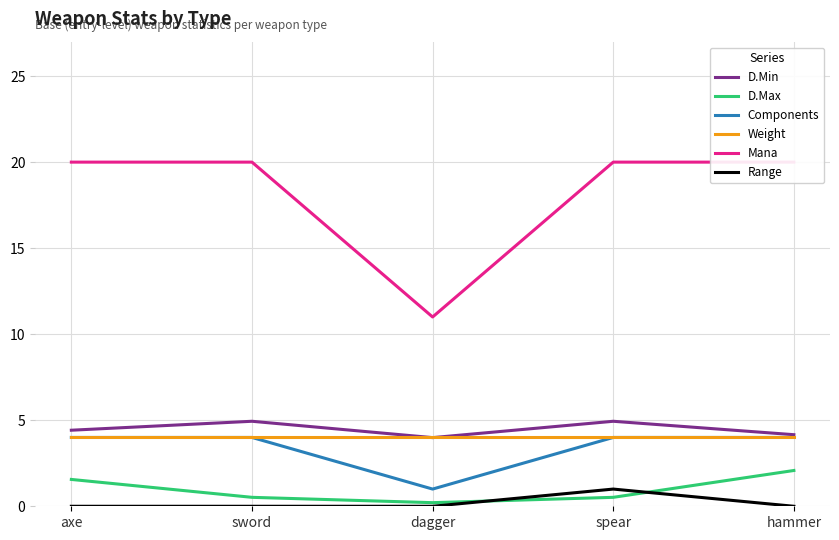

How many data points in D.Min are above 4?

4